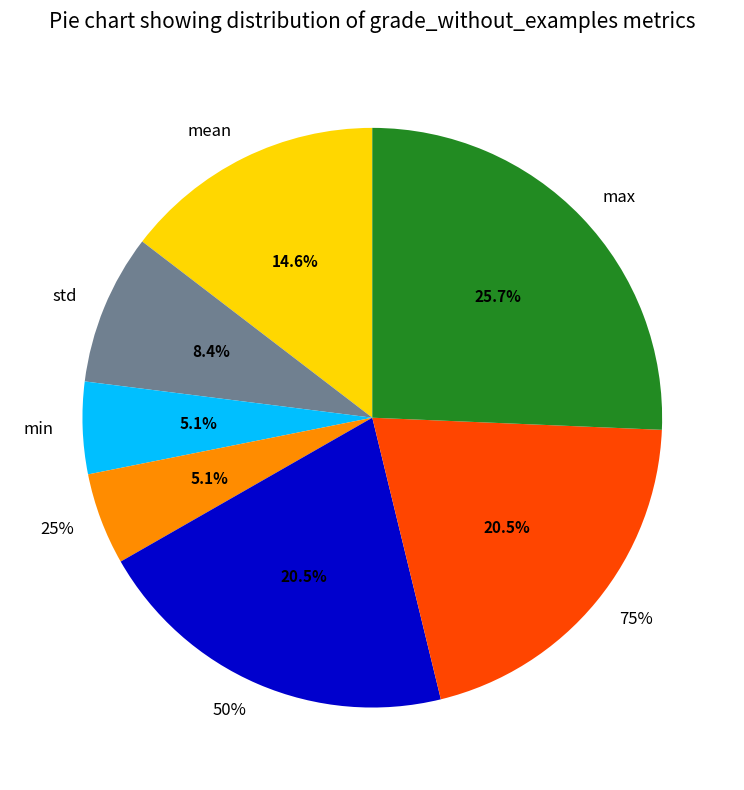

Does mean account for over 50% of the chart?

No